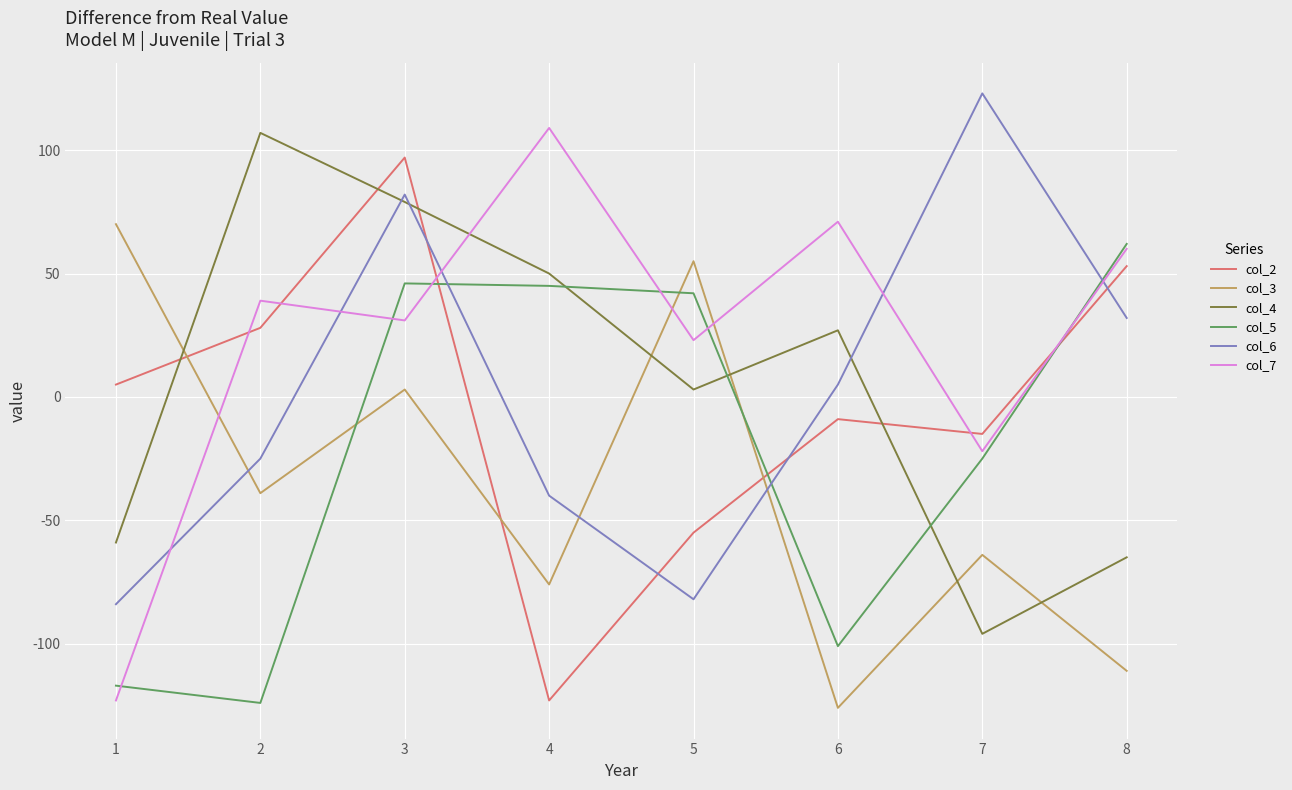

True or false: col_3 has a value of -15 at 7.

False